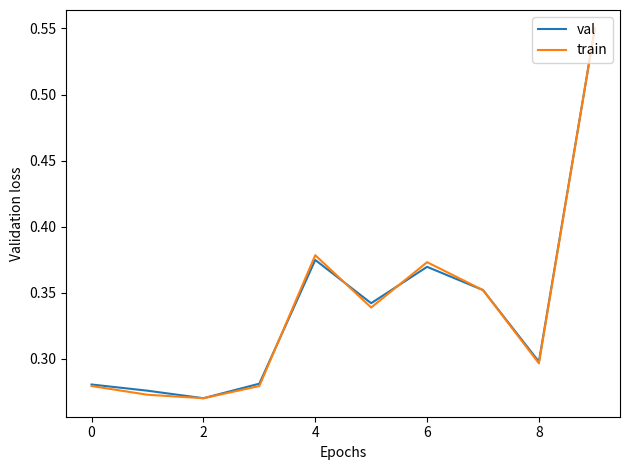

Which series changed the most between 0 and 4?

train